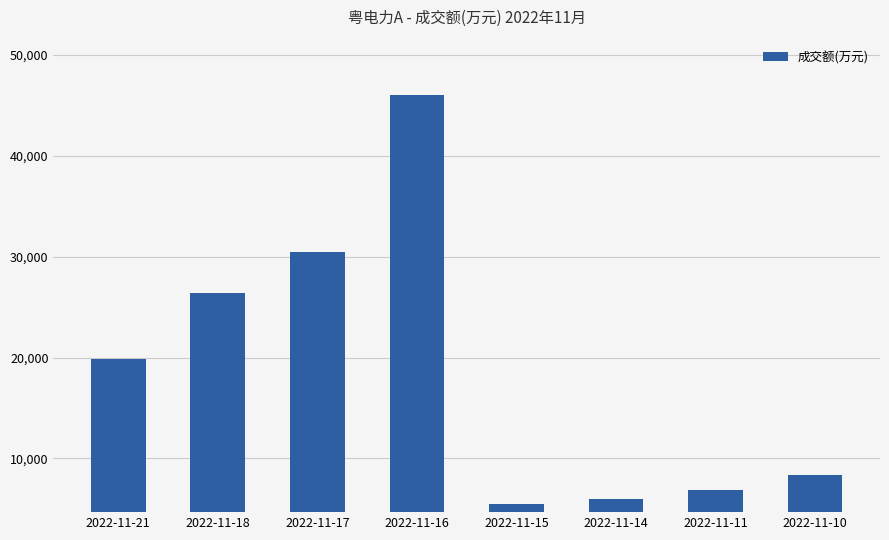

Read the value at 2022-11-10.

8374